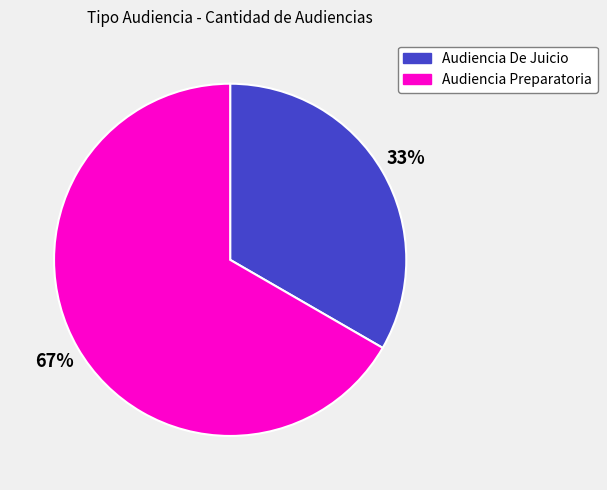

What is the ratio of the value at Audiencia De Juicio to the value at Audiencia Preparatoria?

0.5